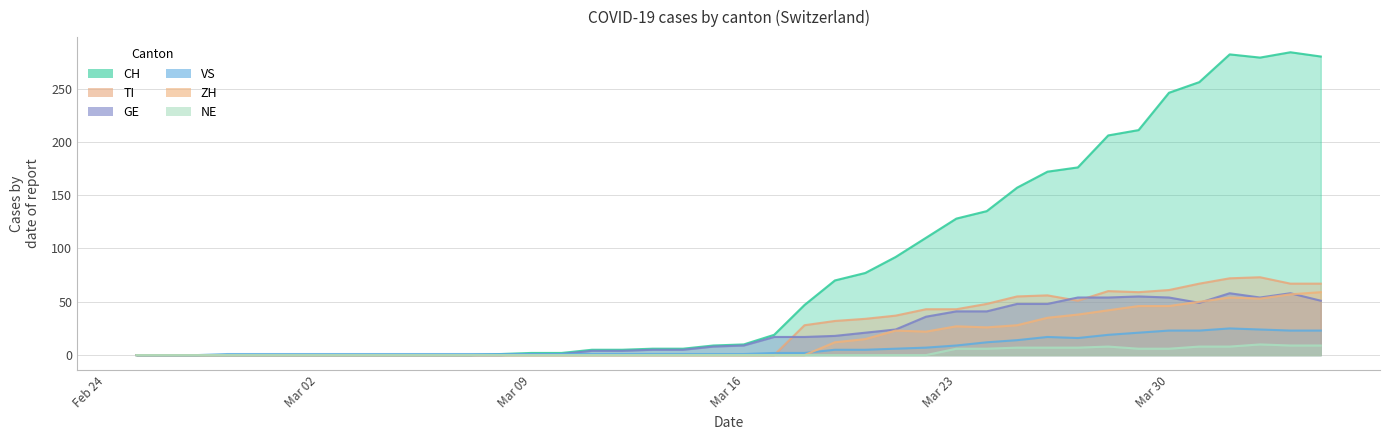

Does the chart display data point markers on the line(s)?

No